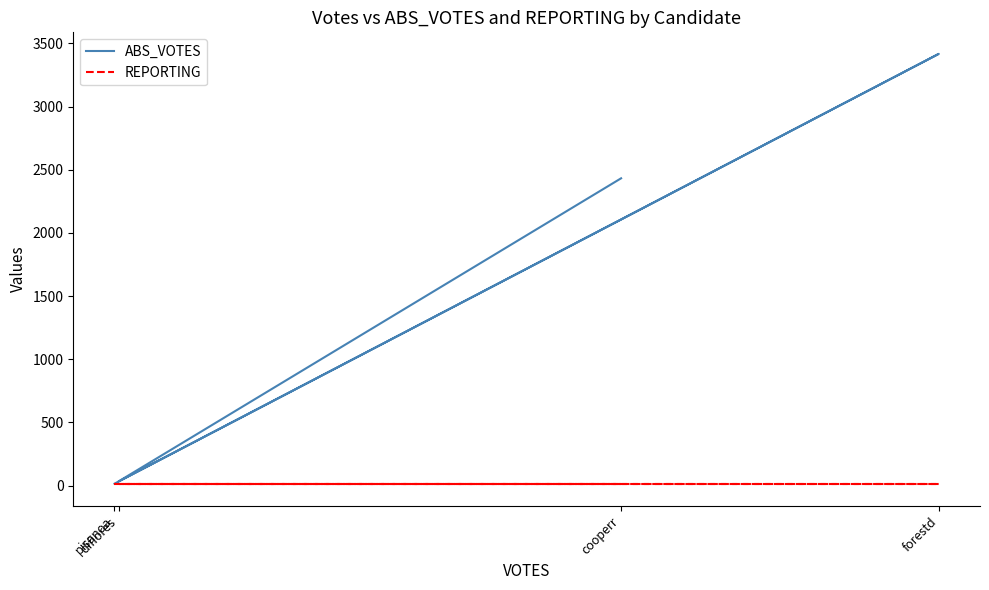

Reading left to right, what are all the values shown in this chart?

ABS_VOTES: 2432	33	3417	15
REPORTING: 10	10	10	10